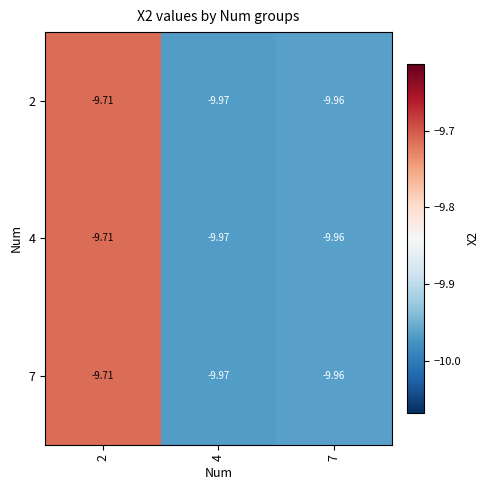

Is the value of 2 at 7 greater than the value of 4 at 2?

No